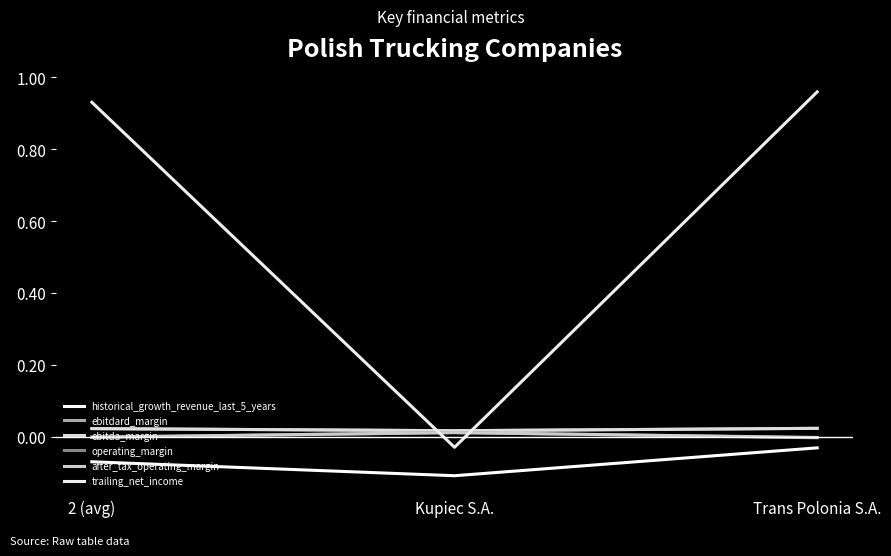

At 2 (avg), list the series in order from largest to smallest.

trailing_net_income, ebitdard_margin, ebitda_margin, after_tax_operating_margin, operating_margin, historical_growth_revenue_last_5_years